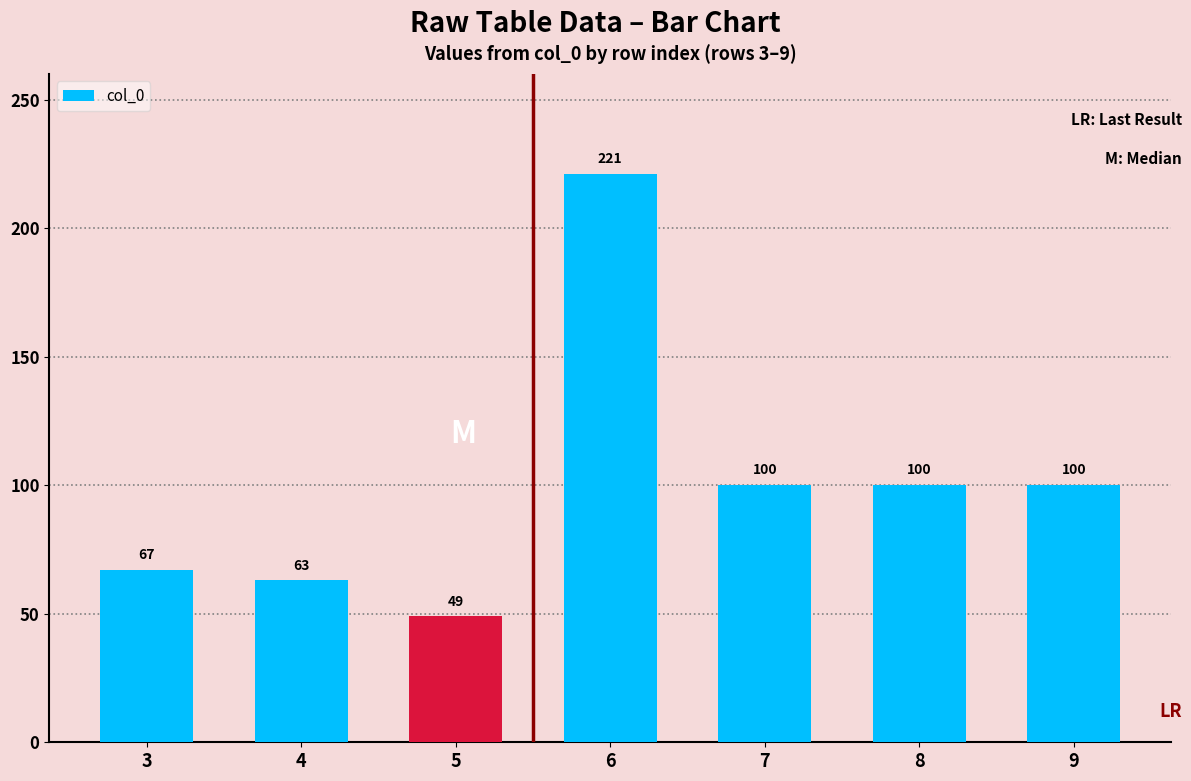

What is the maximum value shown in the chart?

221